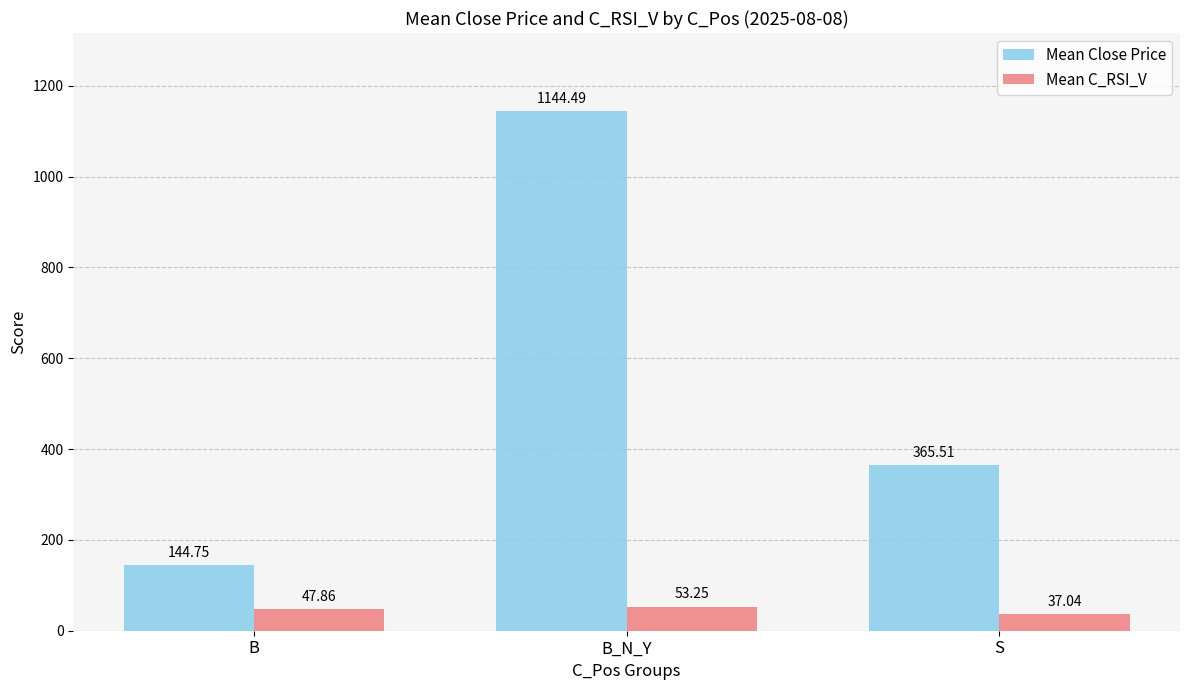

At which category is the sum across all series the highest?

B_N_Y